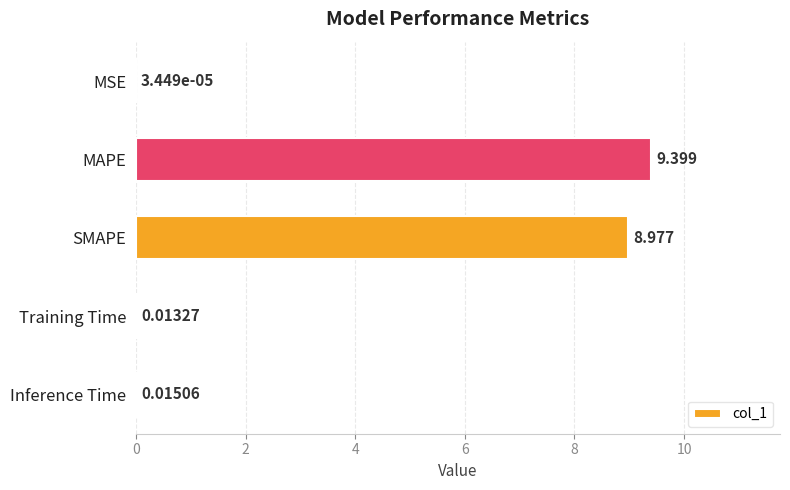

At which category does the chart reach its peak across all series?

MAPE